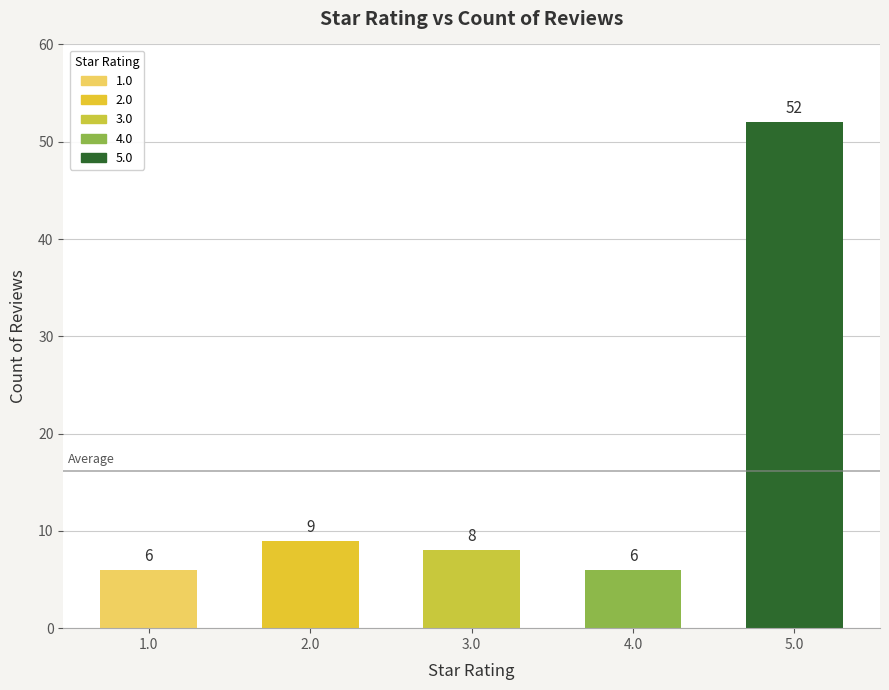

What is the value of the 2nd bar from the left?

9